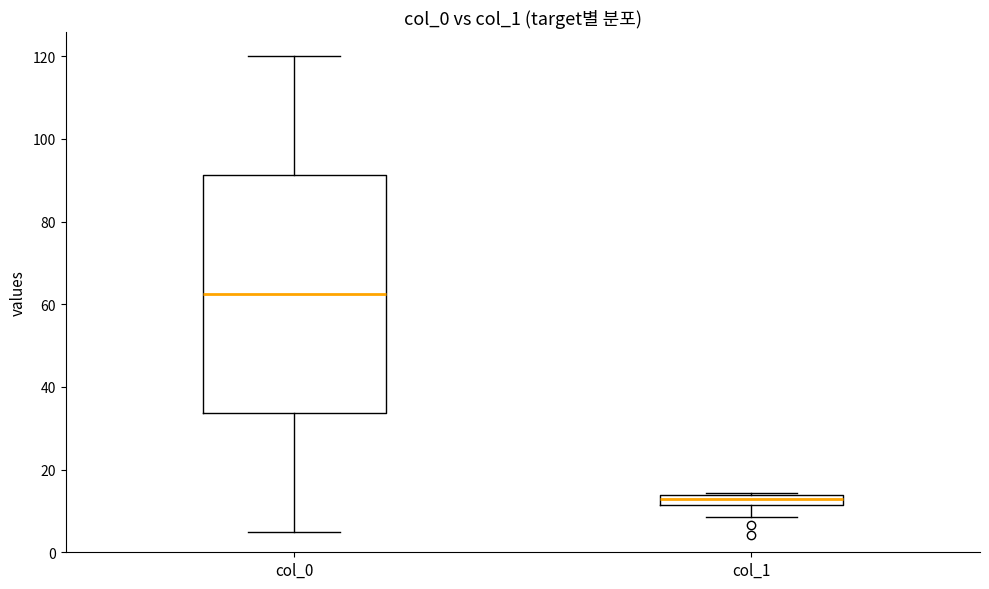

Which box's median line is the lowest?

col_1